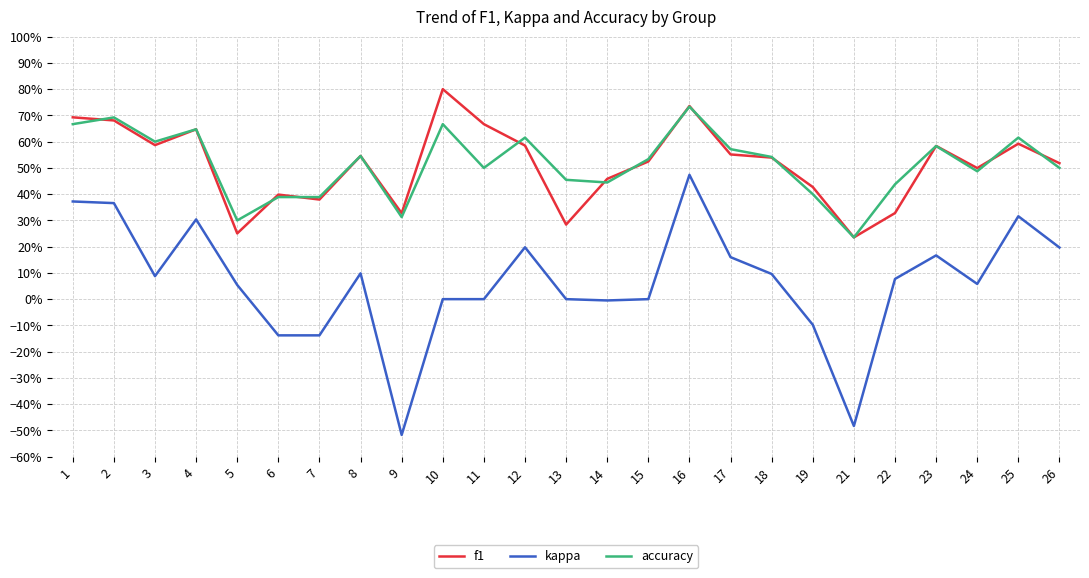

Which series has the largest range (max minus min)?

kappa